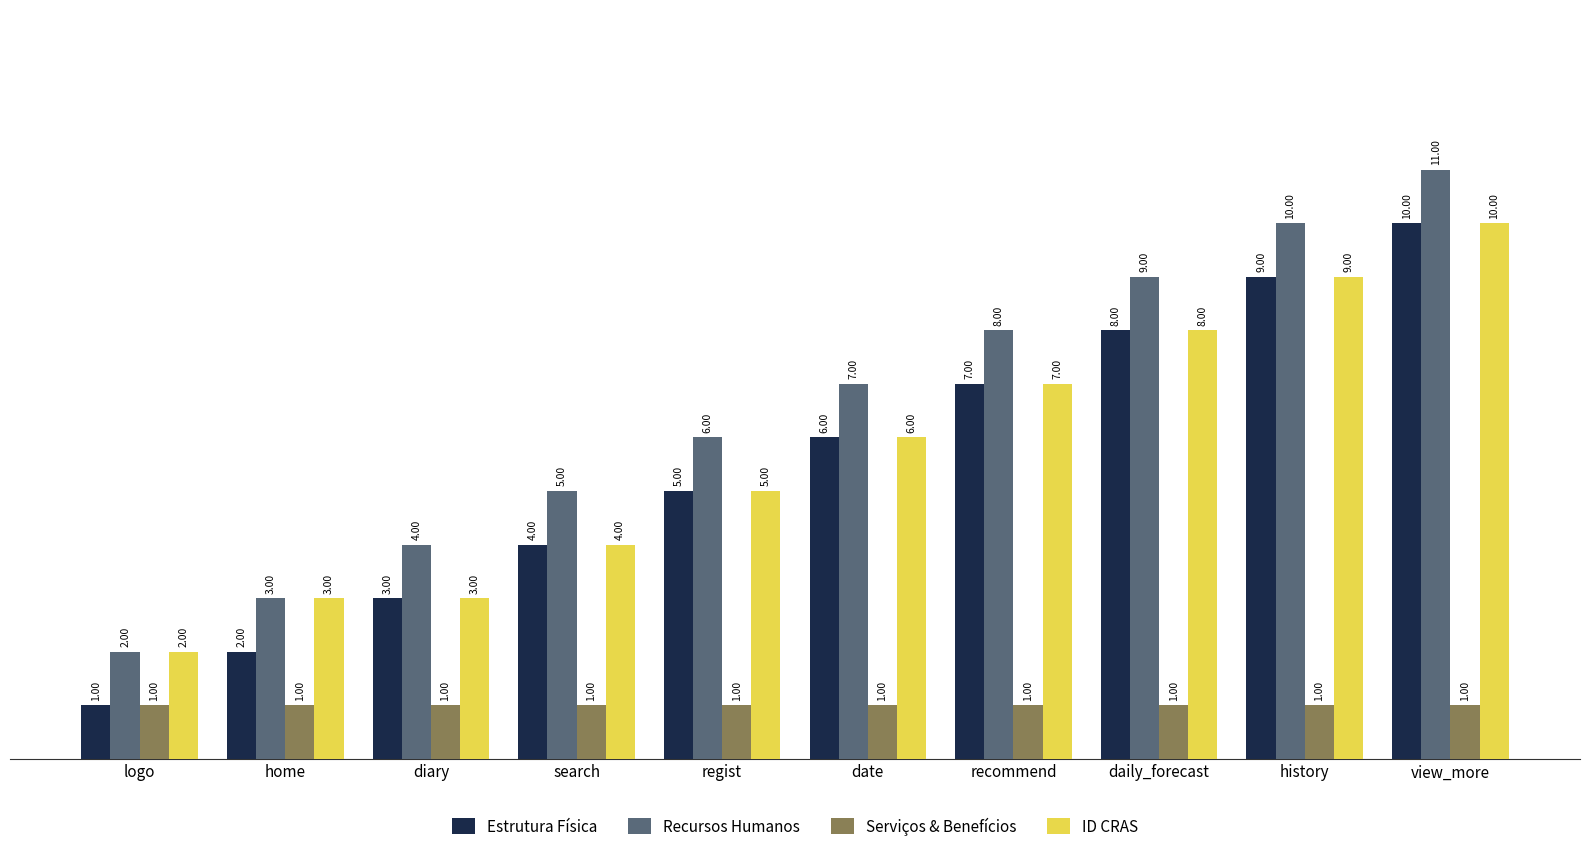

The value of ID CRAS at diary is 2. True or false?

False